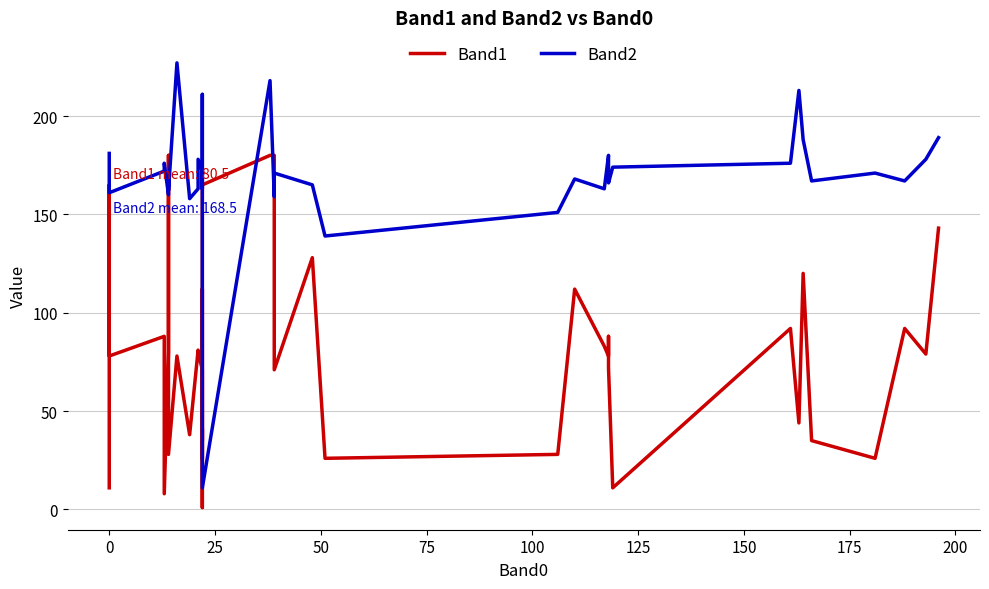

List the series in order of their peak value, lowest first.

Band1, Band2